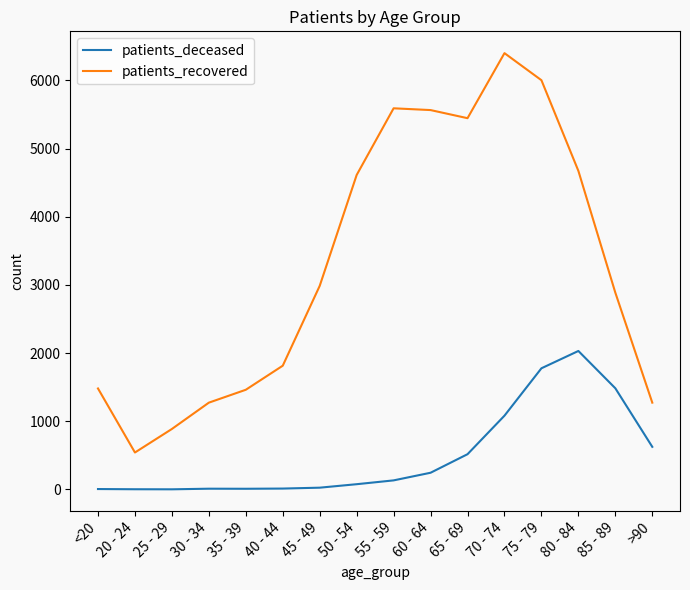

What is the sum of all patients_deceased values?

8042